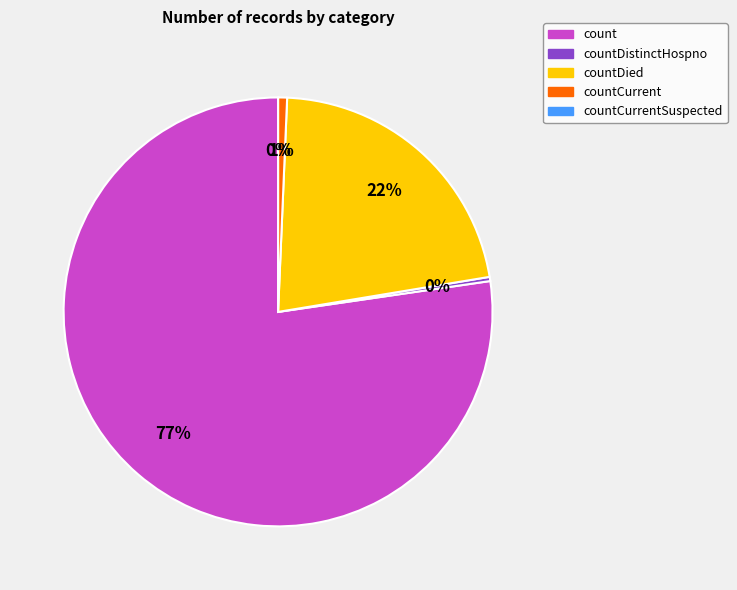

Which slice is the smallest?

countCurrentSuspected